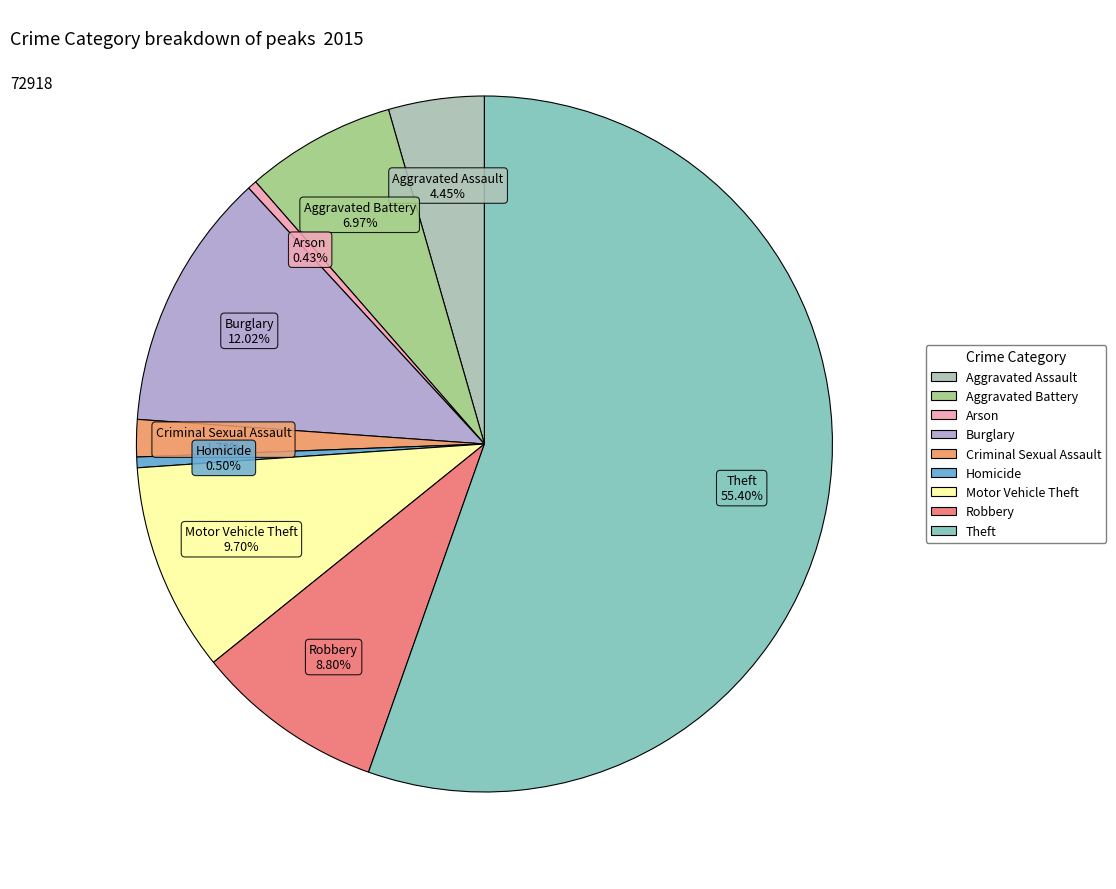

Which has a higher value, Aggravated Assault or Motor Vehicle Theft?

Motor Vehicle Theft